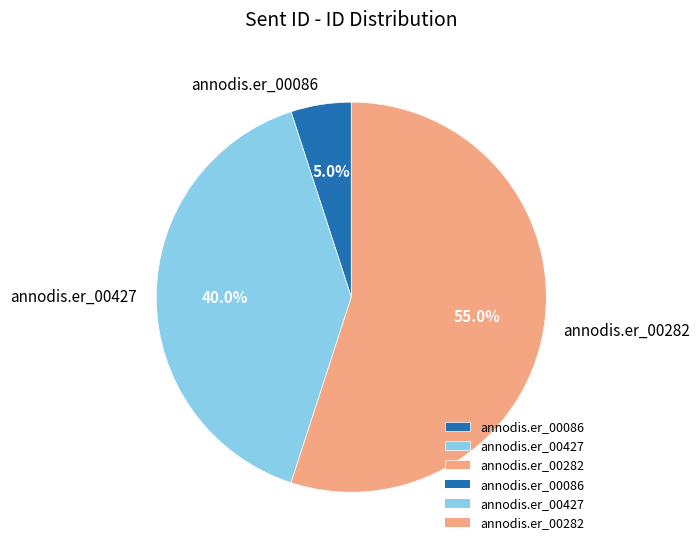

What is the ratio of the value at annodis.er_00086 to the value at annodis.er_00282?

0.1